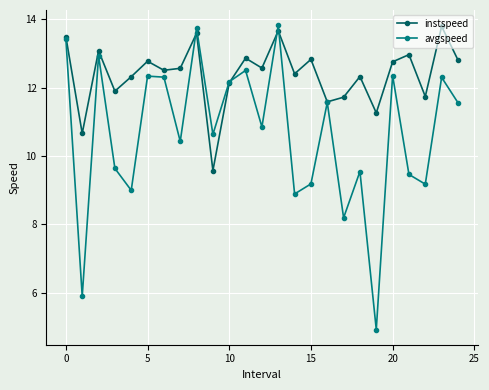

What are all the series names shown in the legend?

instspeed, avgspeed